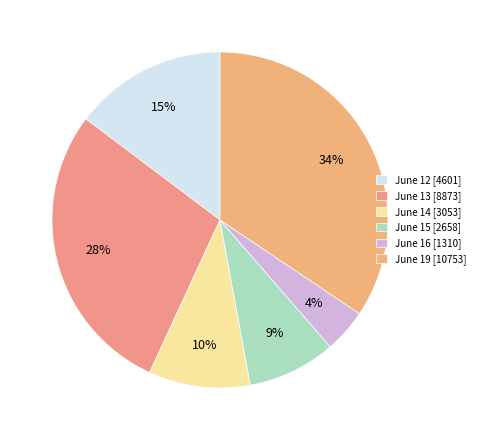

Rank the categories by value from lowest to highest.

June 16 [1310], June 15 [2658], June 14 [3053], June 12 [4601], June 13 [8873], June 19 [10753]